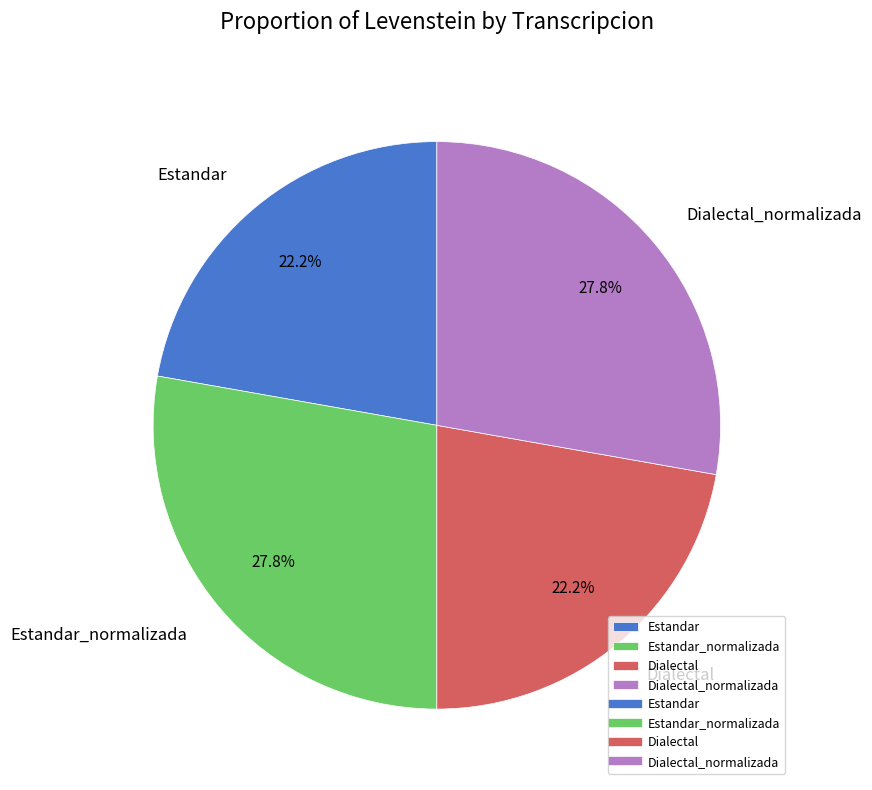

Do Estandar_normalizada and Dialectal_normalizada together represent more than half of the pie?

Yes